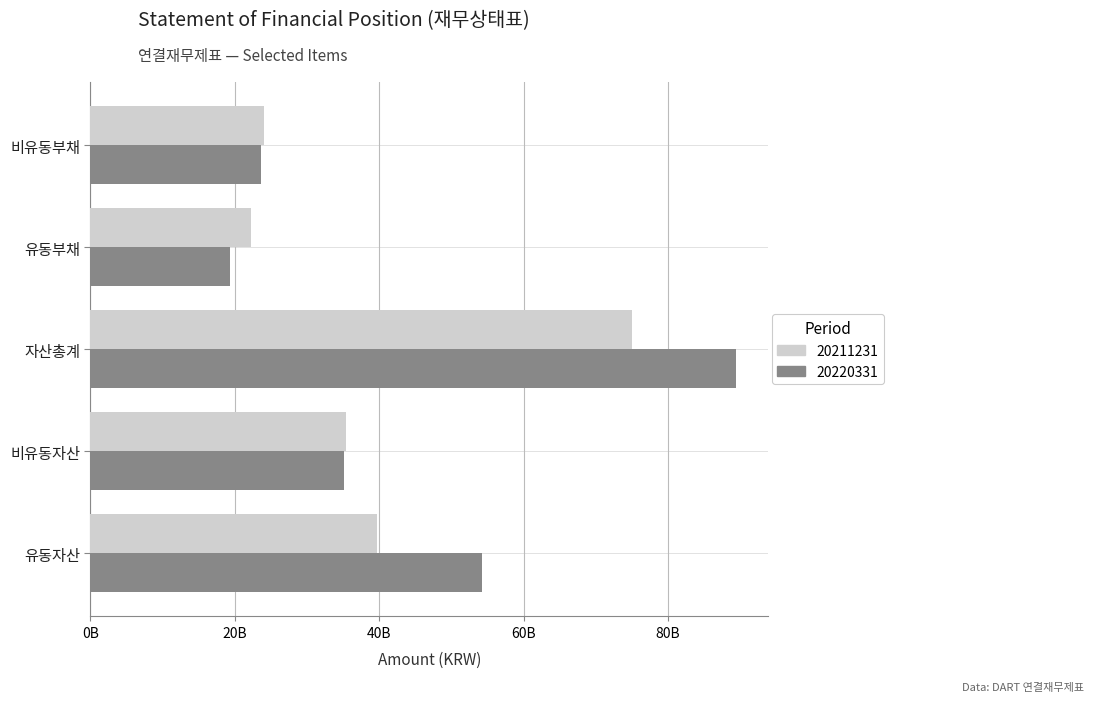

The 20220331 series shows 19333349139 at 유동부채. True or false?

True